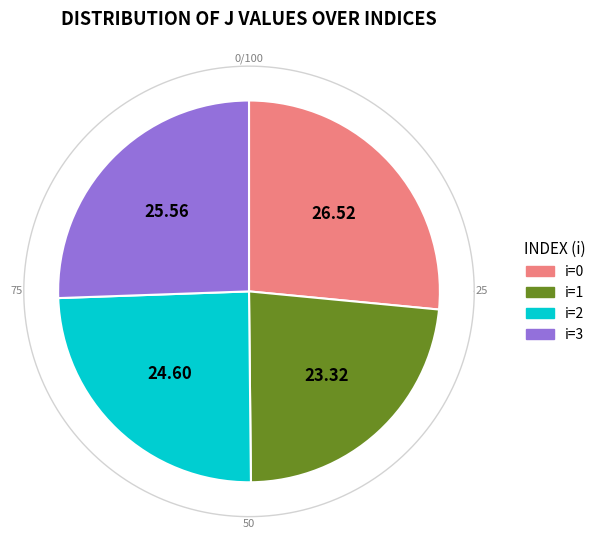

Does 1 account for over 50% of the chart?

No